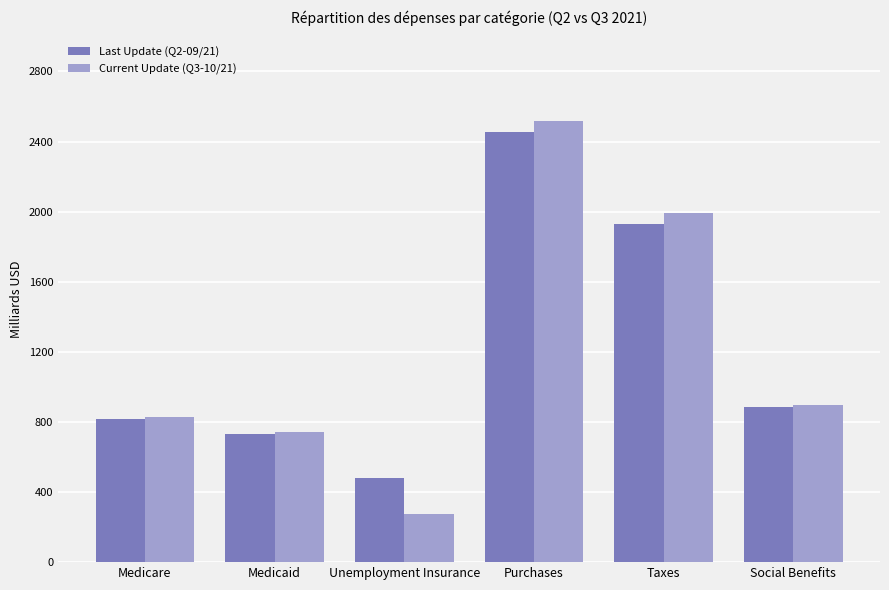

What is the label of the 2nd bar from the left?

Medicaid